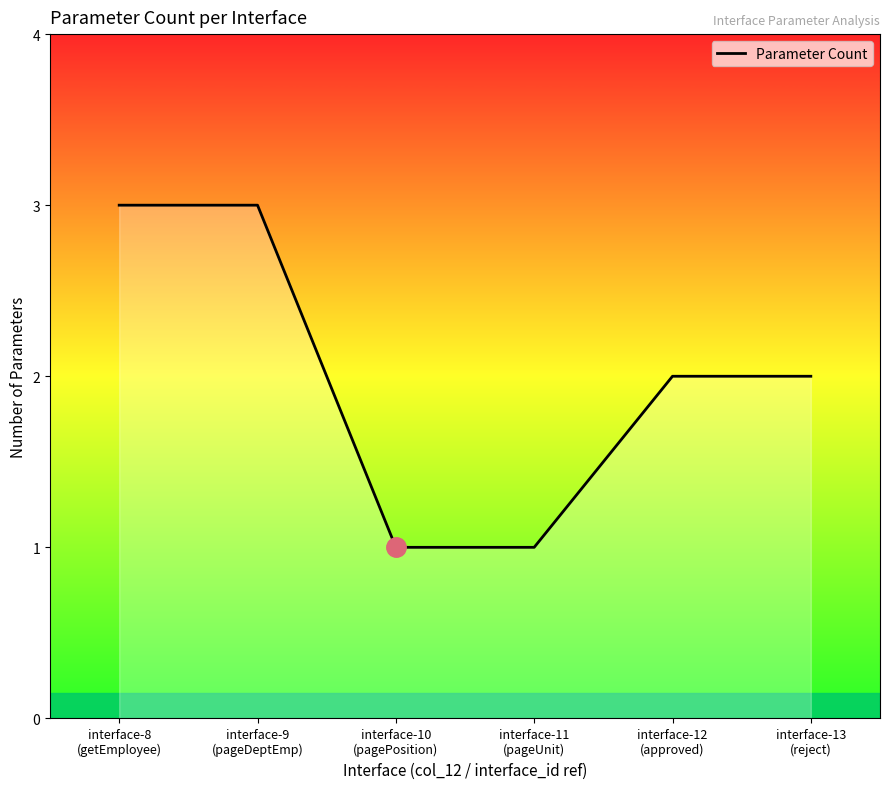

Does the chart display data point markers on the line(s)?

No